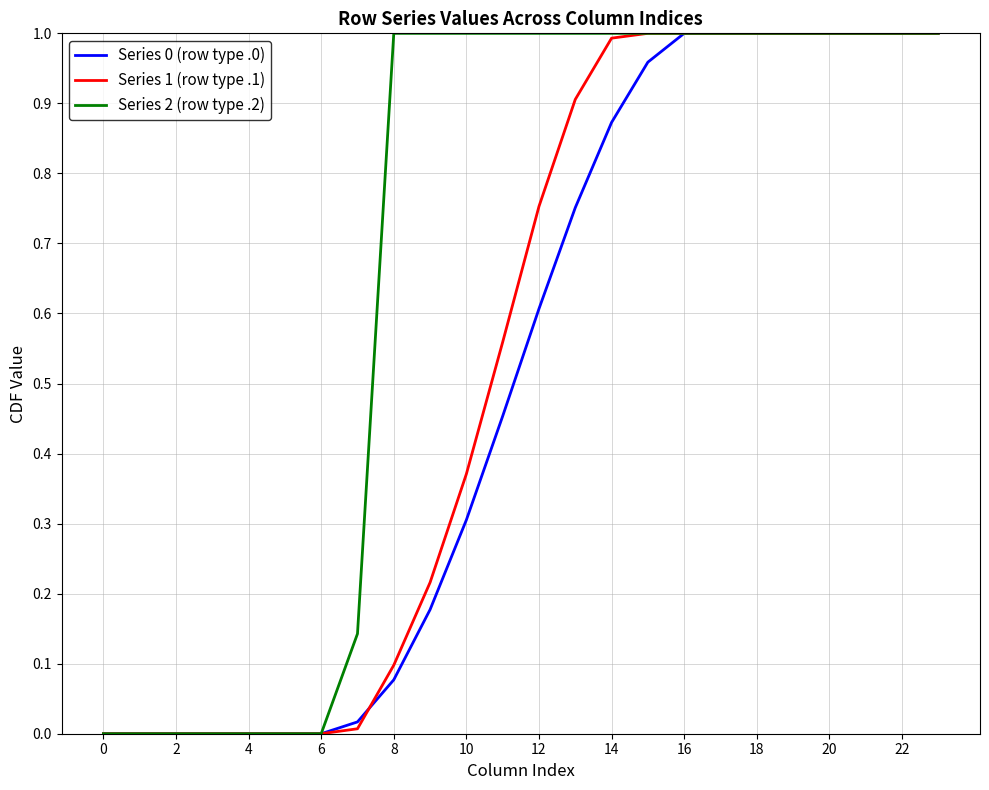

Which series has the largest total across all categories?

Series 2 (row type .2)